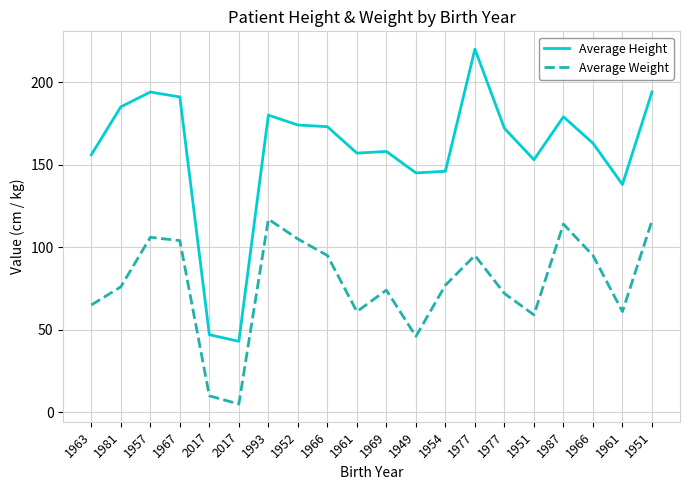

What is the sum of all Average Weight values?

1553